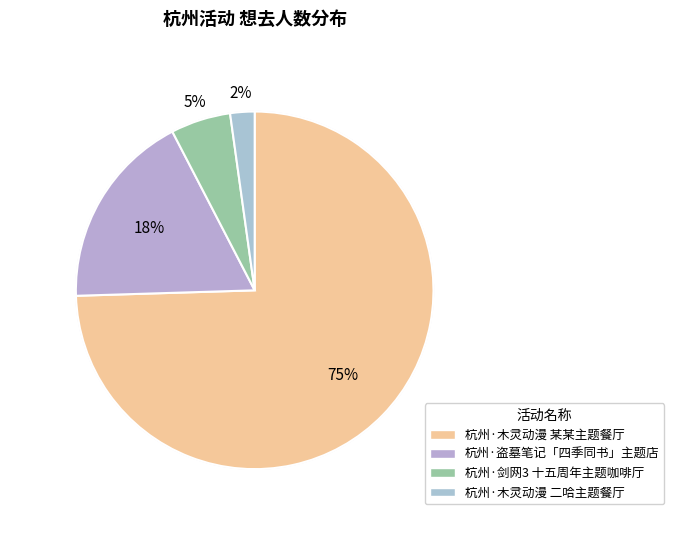

The 杭州·木灵动漫 二哈和他的白猫师尊主题餐厅 slice represents 1% of the pie. True or false?

False